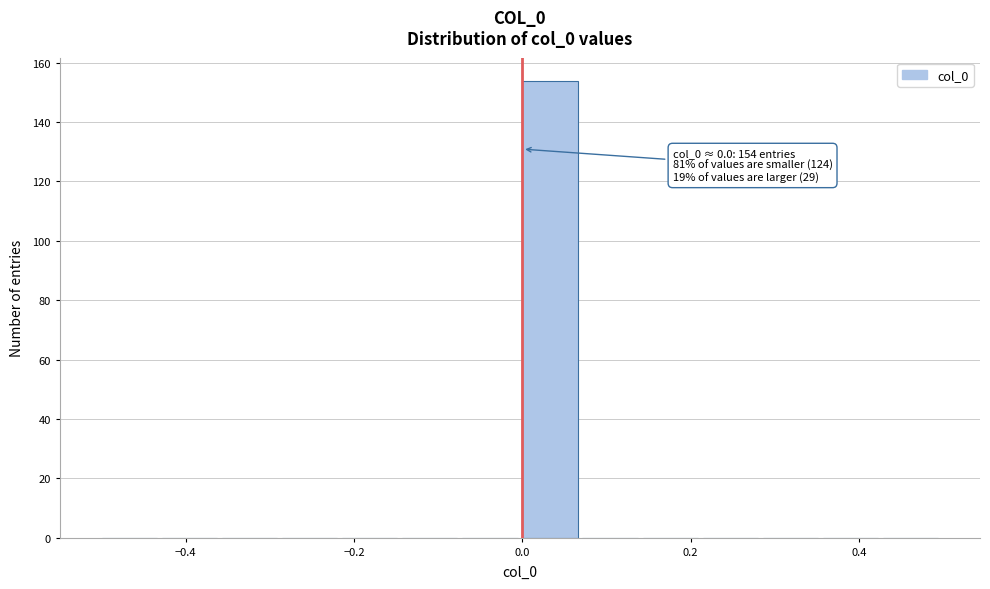

Around what value on the x-axis is the tallest bar? Give the approximate position of its centre, as read against the axis.

0.04